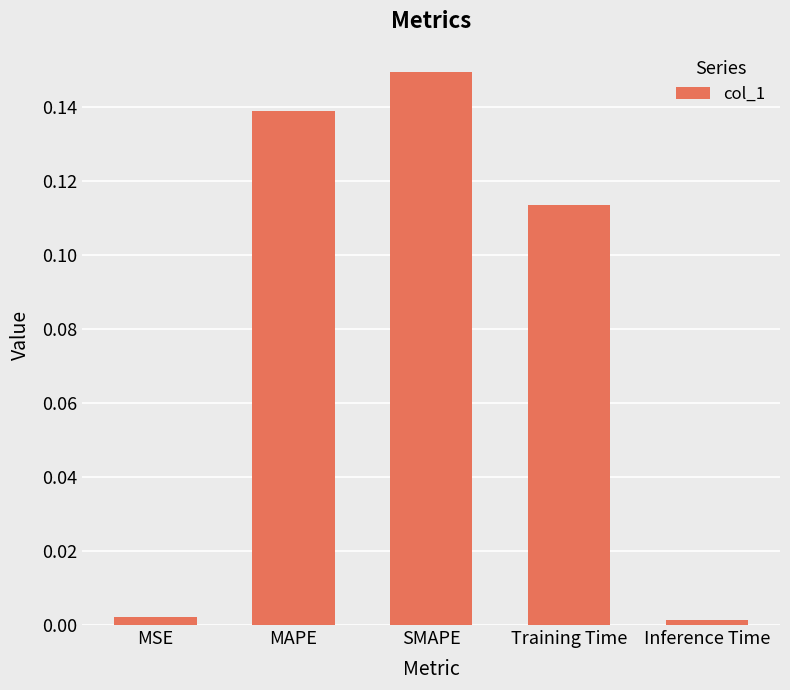

What is the sum of all values?

0.4